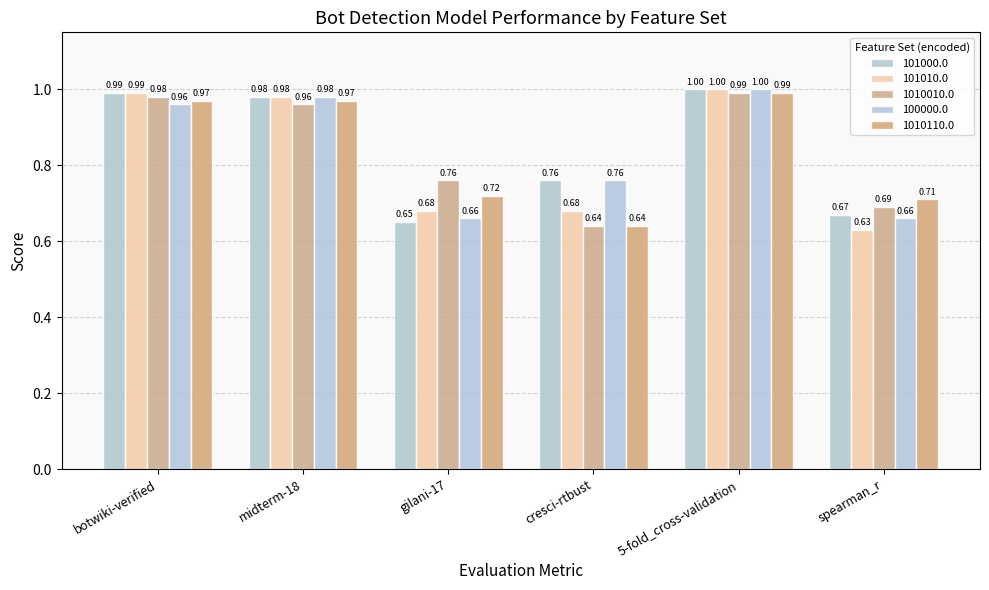

Between cresci-rtbust and 5-fold_cross-validation, which series saw the biggest shift?

1010010.0